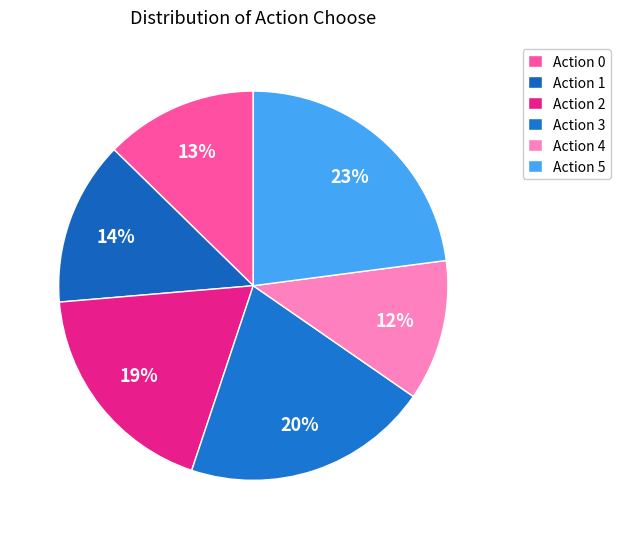

How many slices are in this pie chart?

6